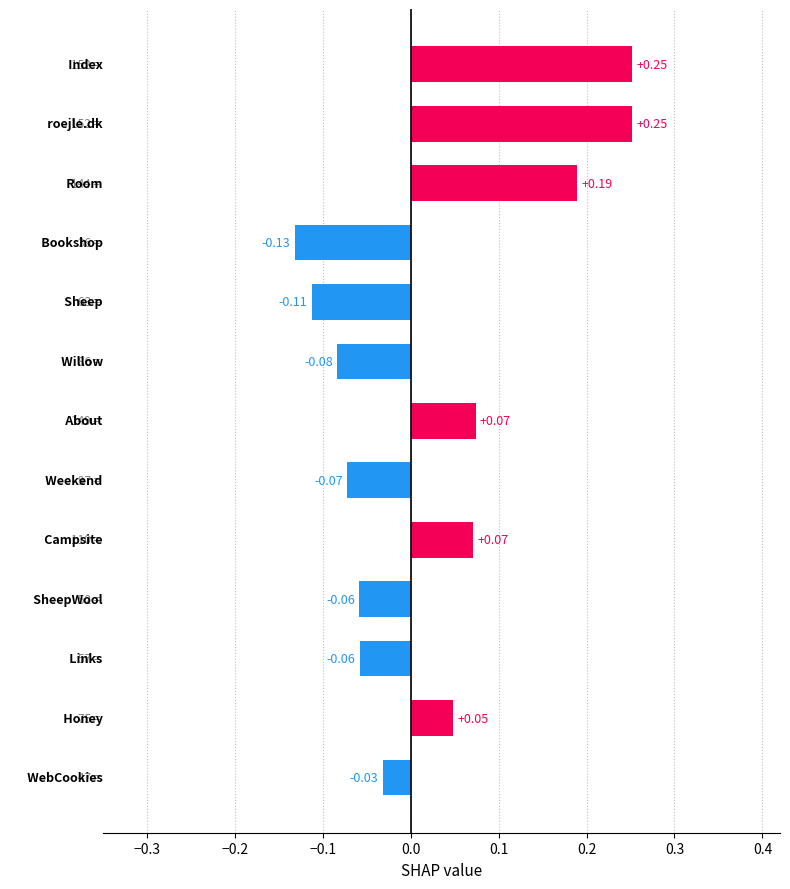

What is the difference between the maximum and minimum values?

0.4